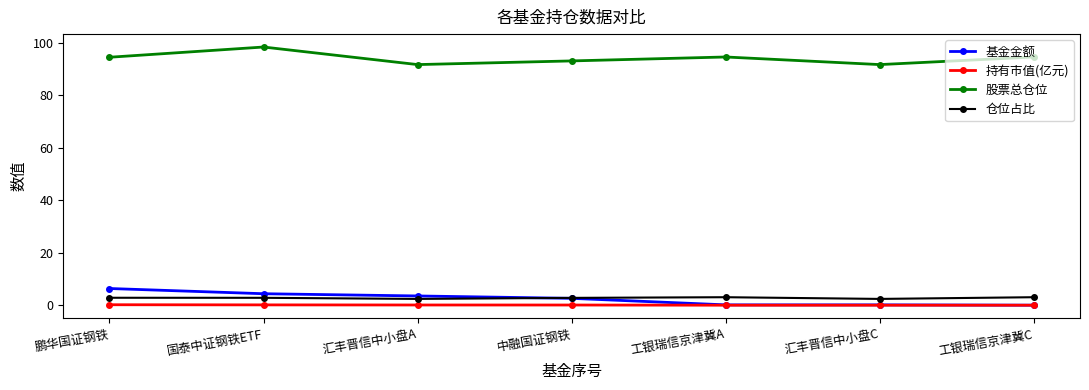

Which category has the highest value in the 股票总仓位 series?

国泰中证钢铁ETF